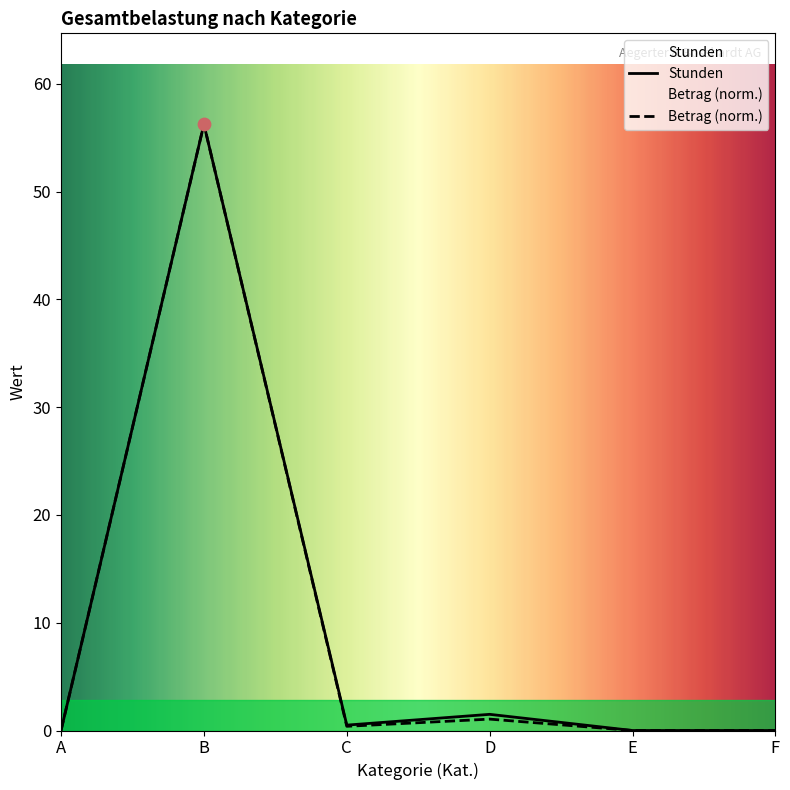

Which series reaches the minimum Y coordinate?

Stunden